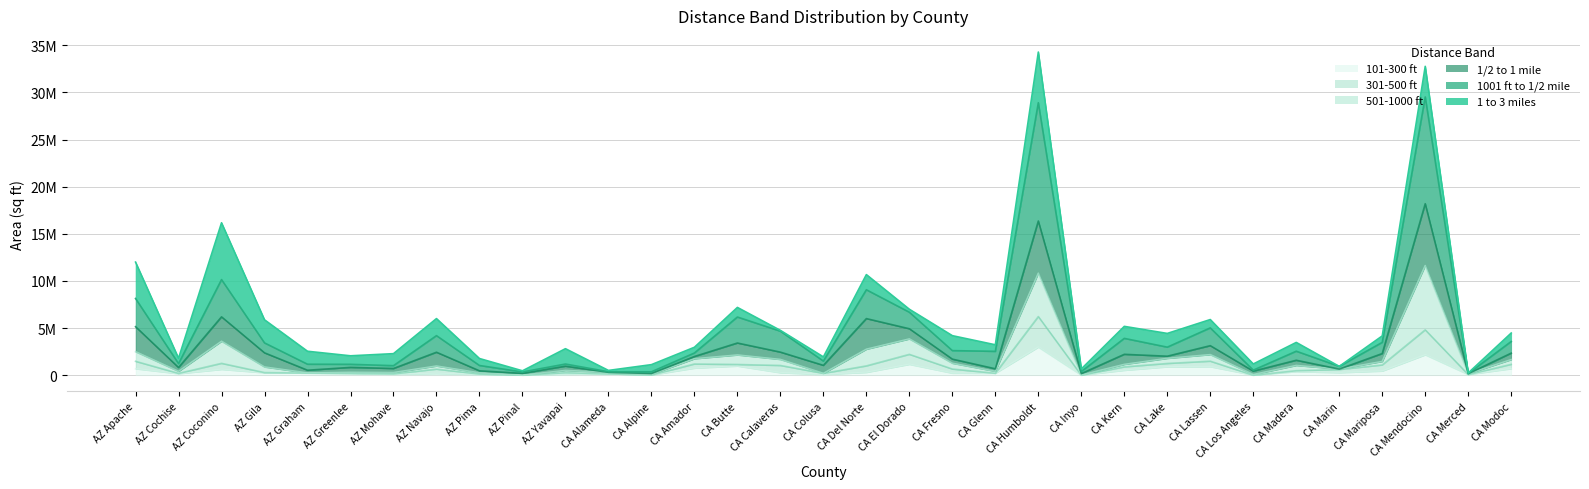

What is the label of the 26th point from the right?

AZ Navajo